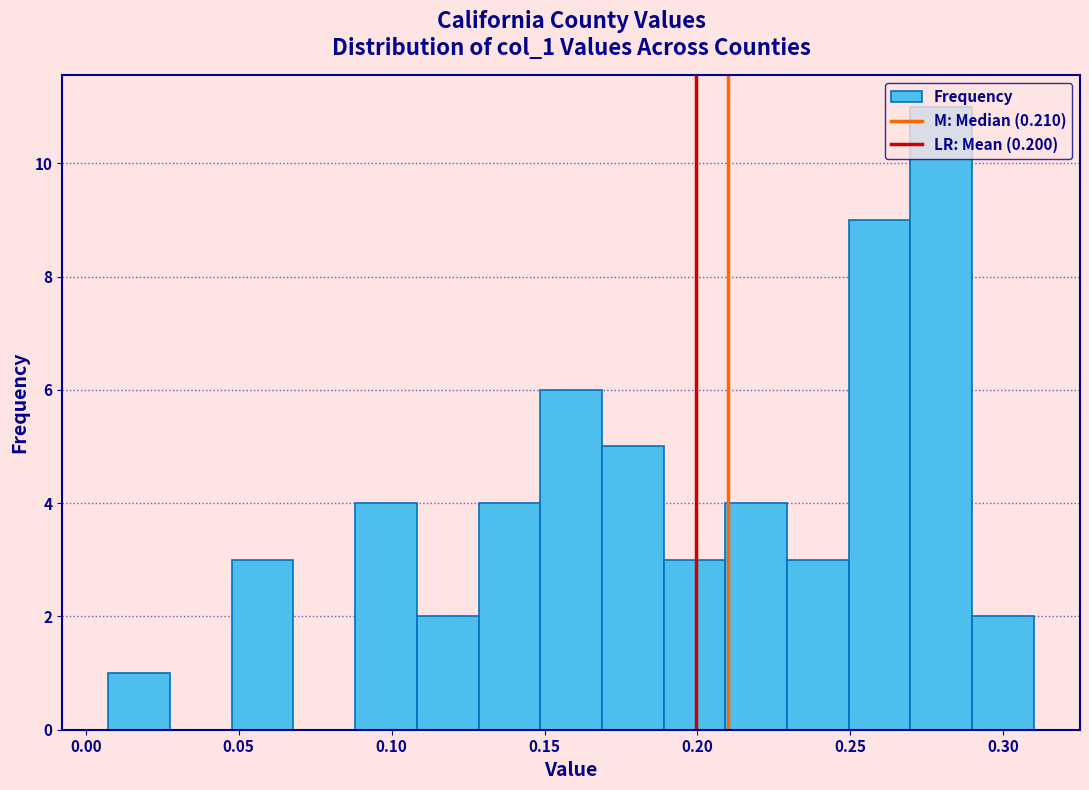

How tall is the bar that spans 0.110 to 0.130 on the x-axis? Neither the bar edges nor the heights are printed on the chart, so give them approximately, as read against the axes.

2